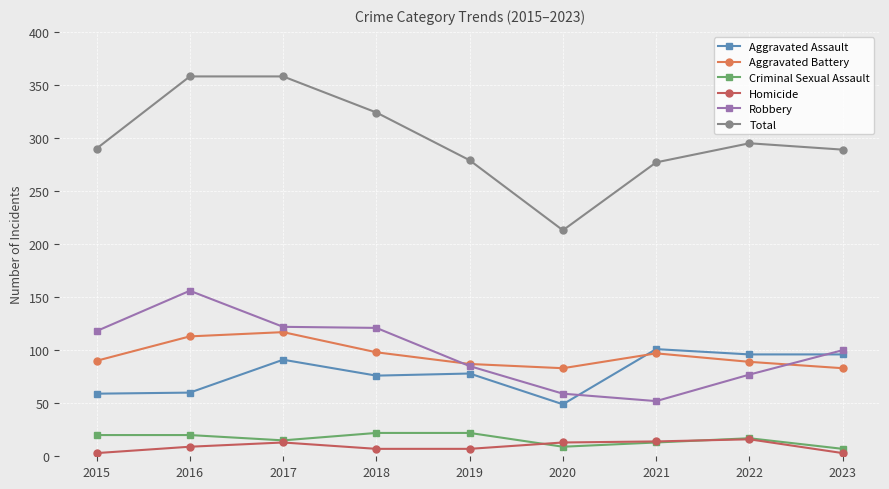

What is the difference between the Aggravated Battery values at 2020 and 2021?

14